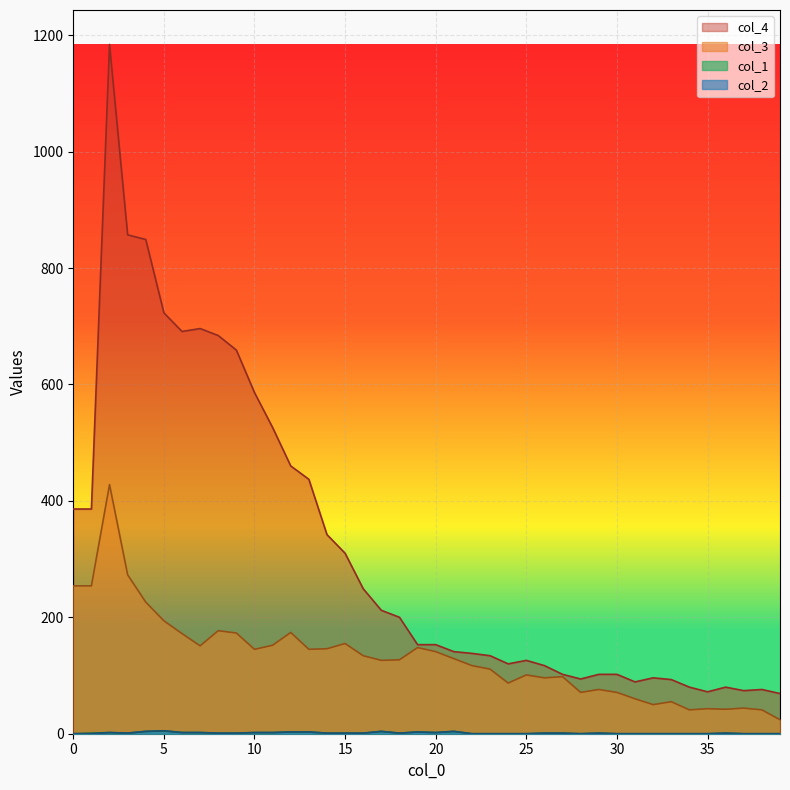

Count the col_2 values in the range 0 to 2.

33